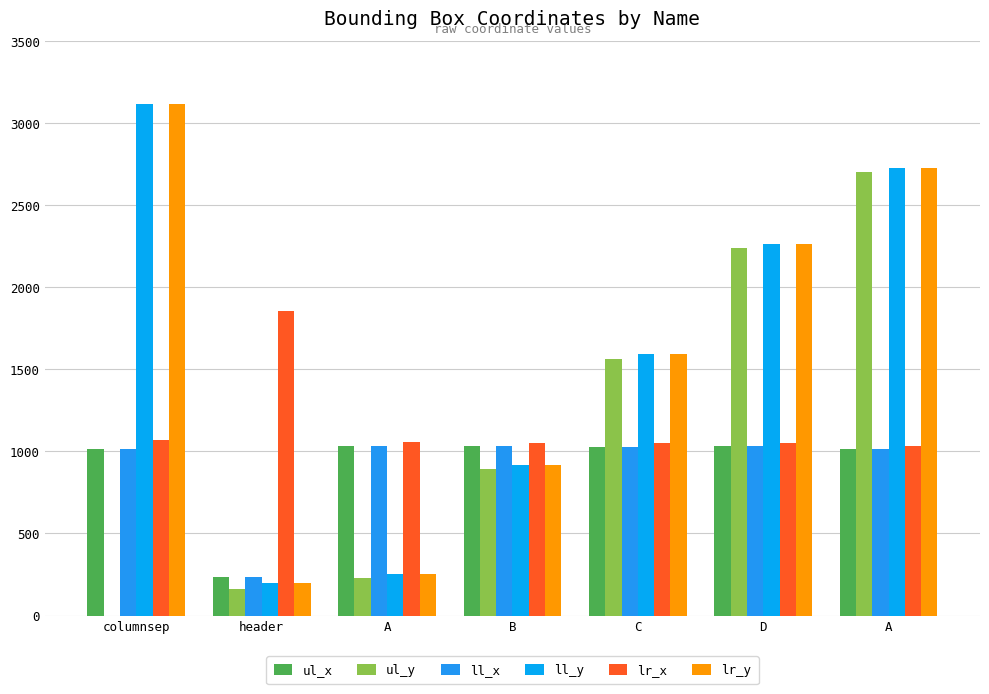

What is the sum of the ul_y values at D and B?

3130